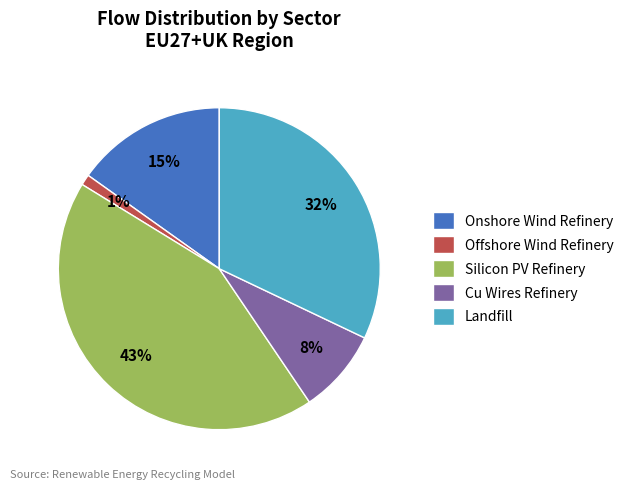

To the nearest percent, what percentage of the pie is Onshore Wind Refinery?

15%